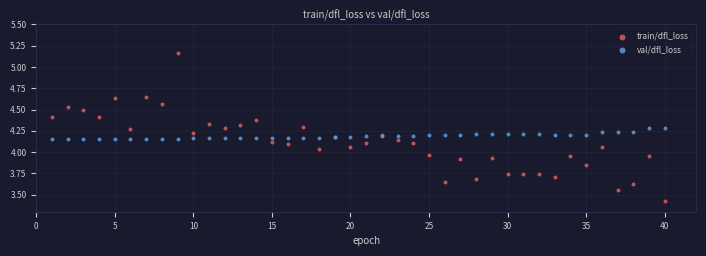

Which series contains the lowest Y value?

train/dfl_loss